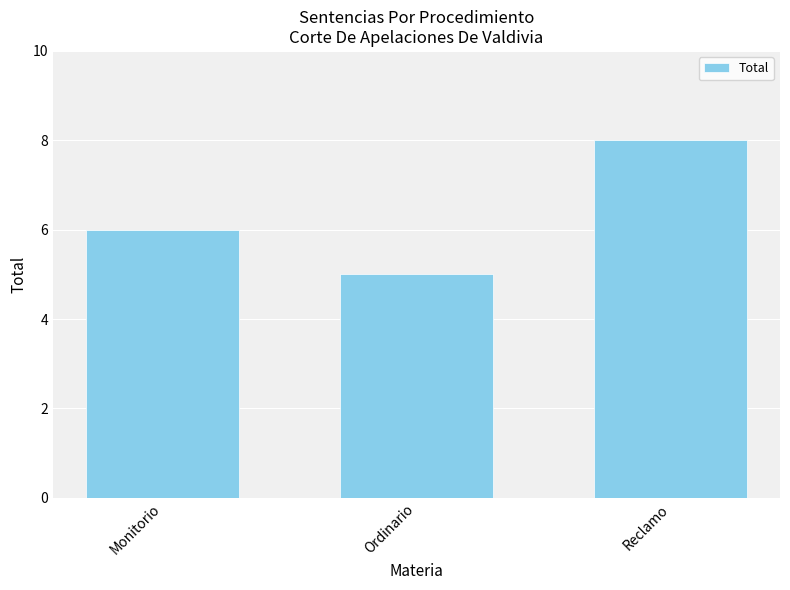

What is the sum of all values?

19